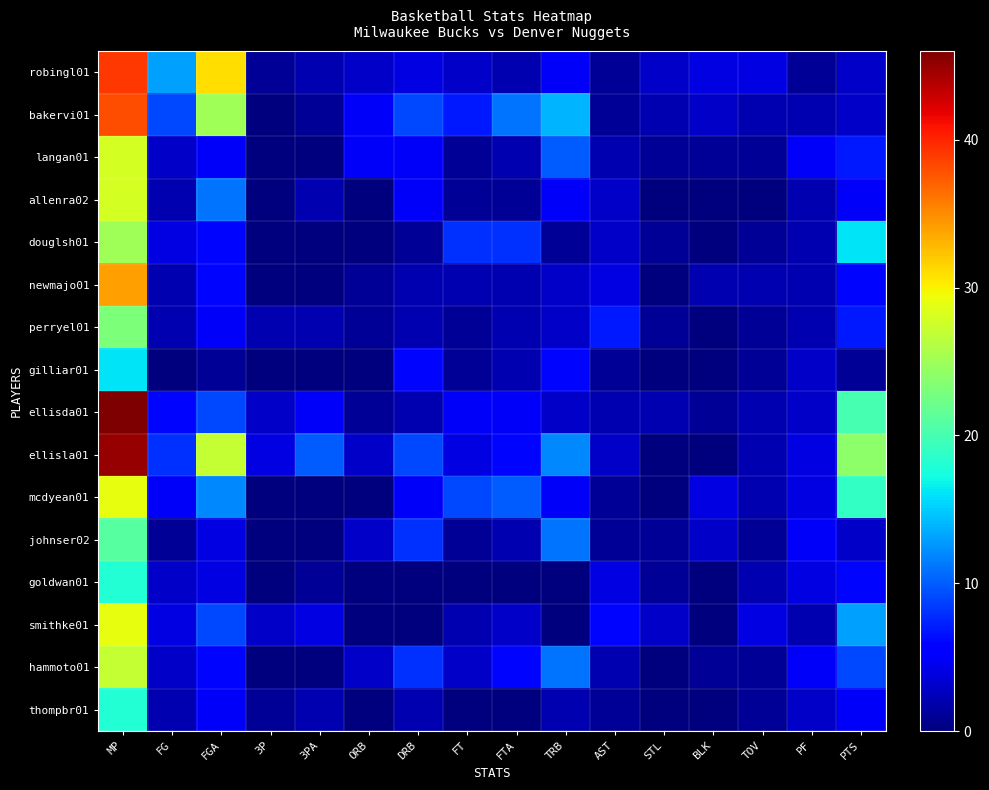

What is the difference between the highest and lowest values at FG?

13